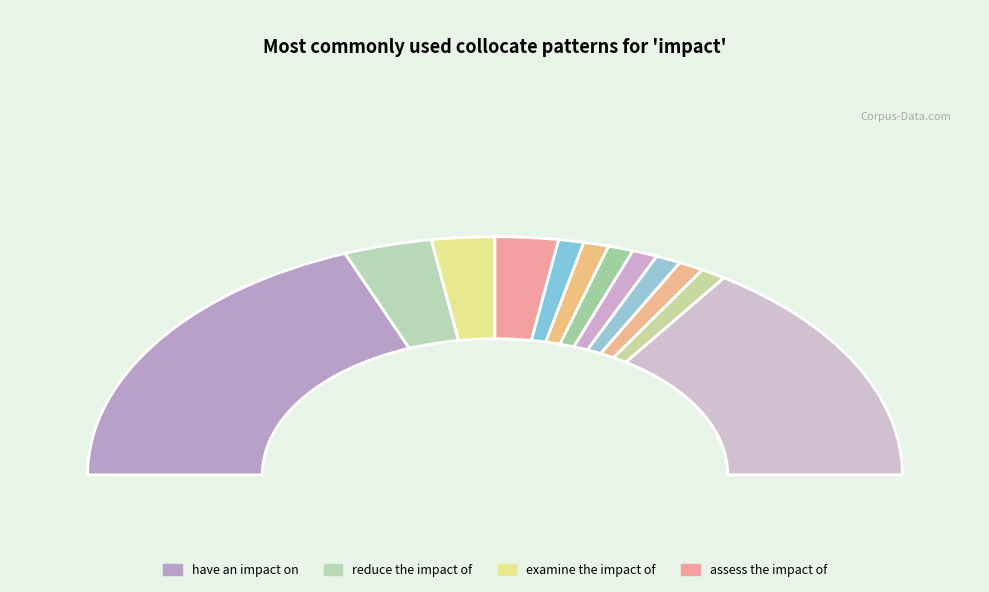

Count the number of slices in the pie.

12